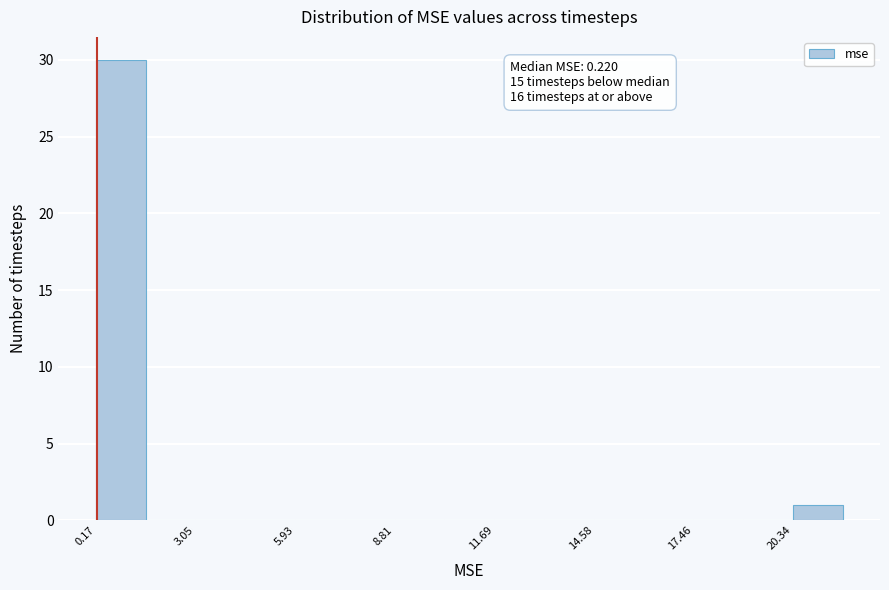

Read against the x-axis, roughly where is the centre of the tallest bar?

1.0